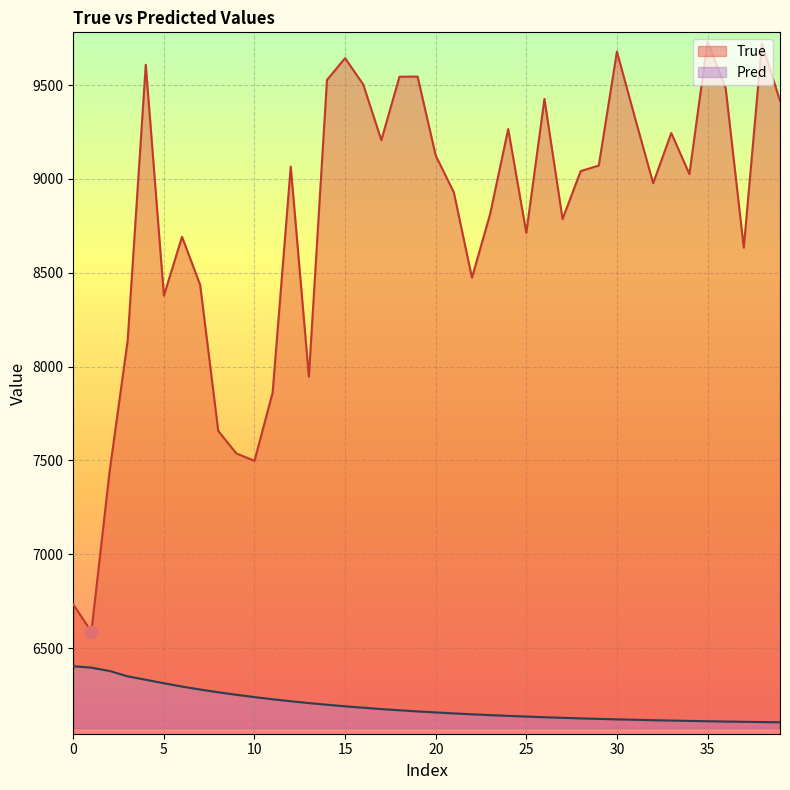

At how many categories does at least one series exceed 7702?

34